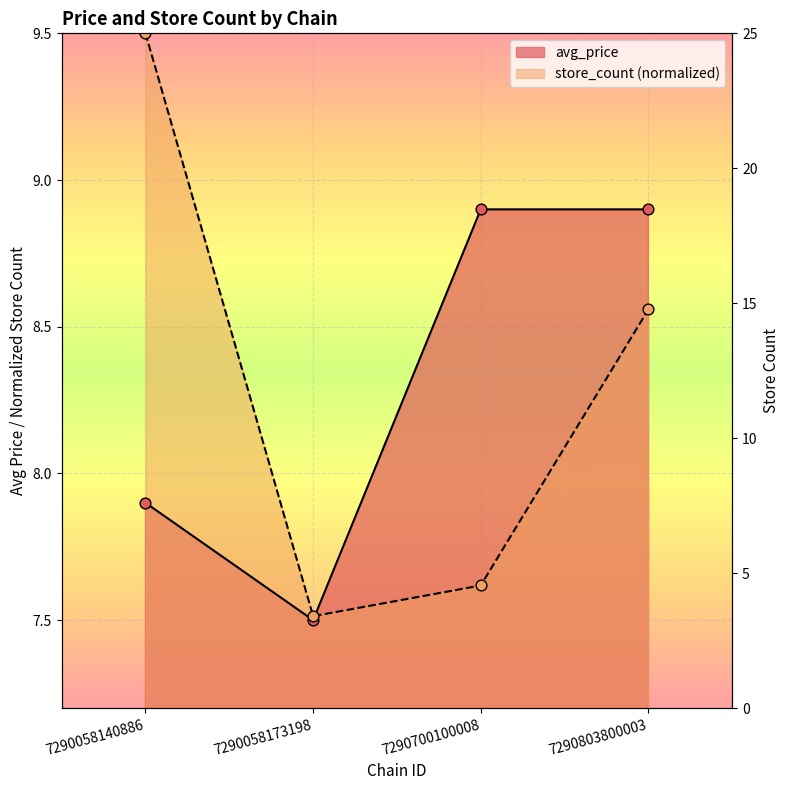

Which series reaches the minimum Y coordinate?

avg_price